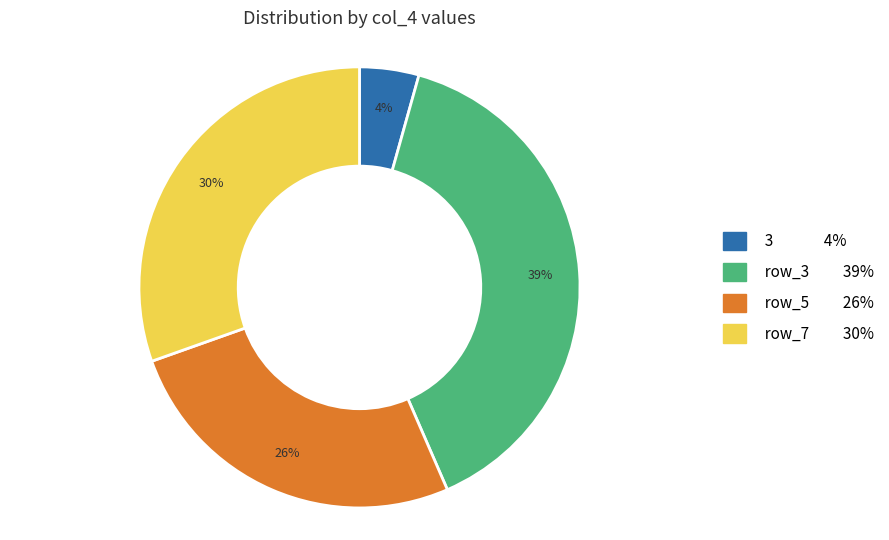

True or false: row_3 39% accounts for 53% of the total.

False